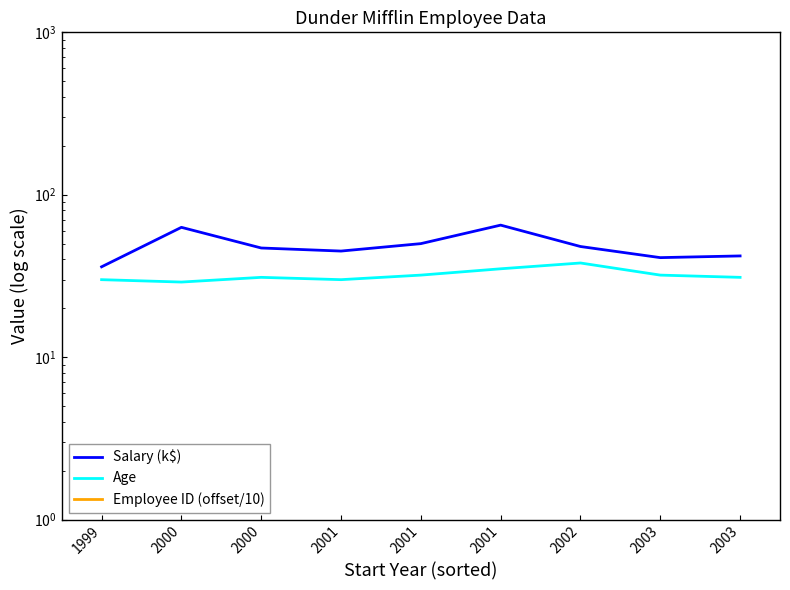

At which category does the chart reach its peak across all series?

2001